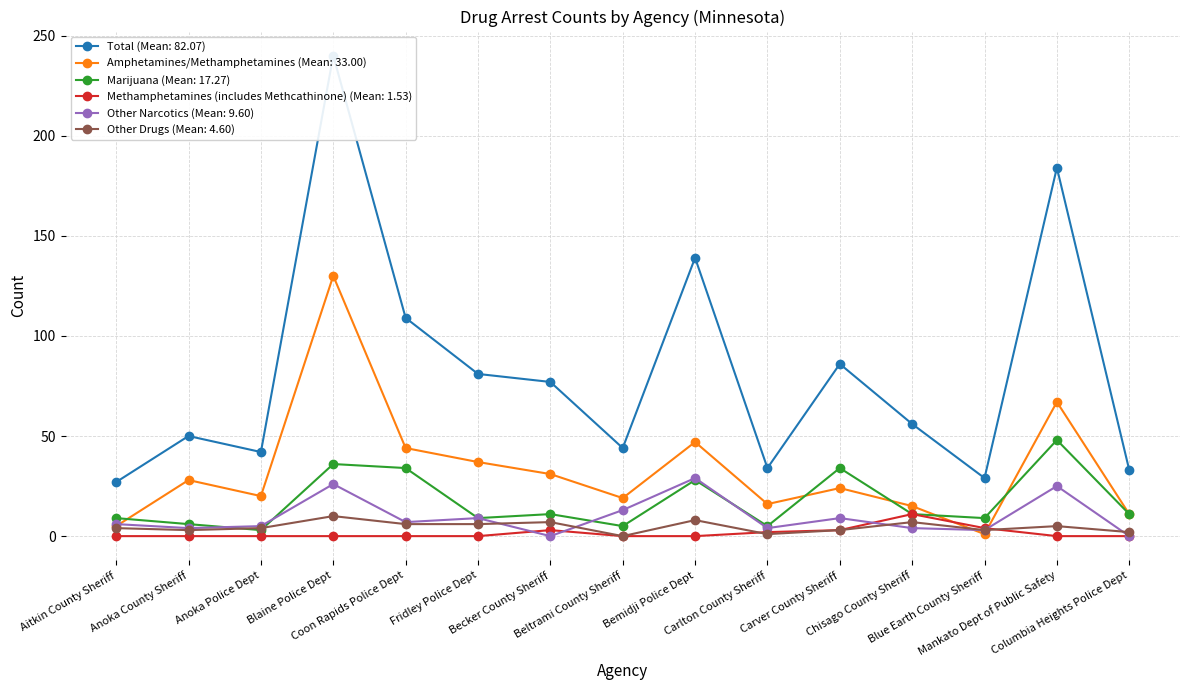

What is the difference between the maximum and second lowest values in the Total series?

211